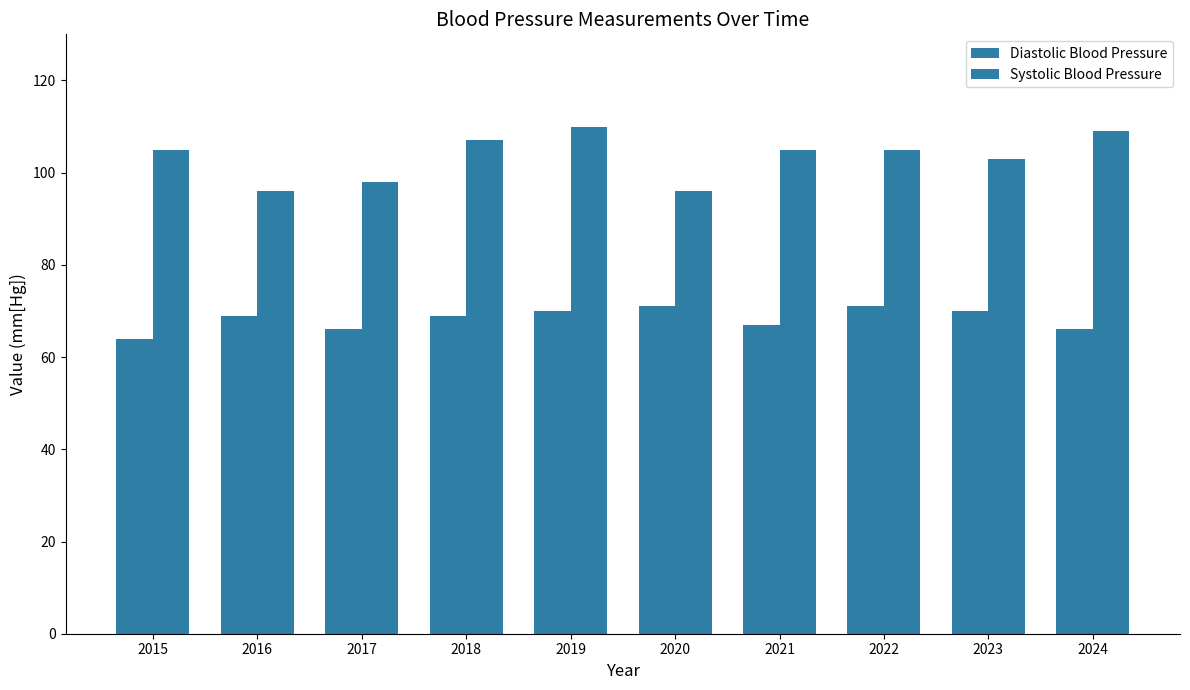

How many data points does each series have?

10